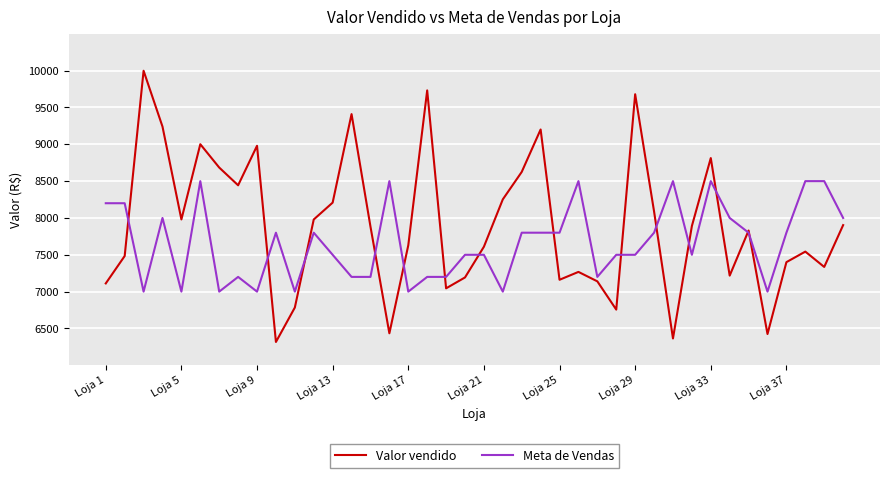

Which series has the widest spread of values?

Valor vendido